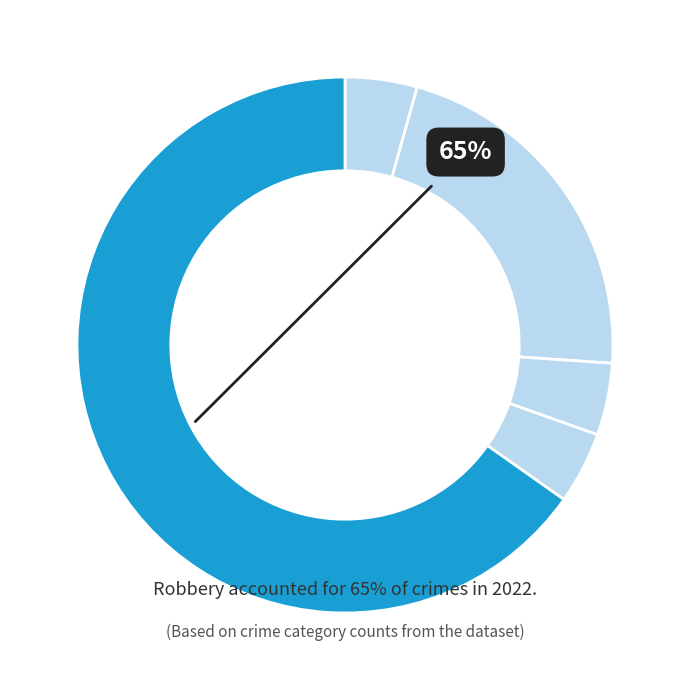

Is there a majority slice in this chart?

Yes